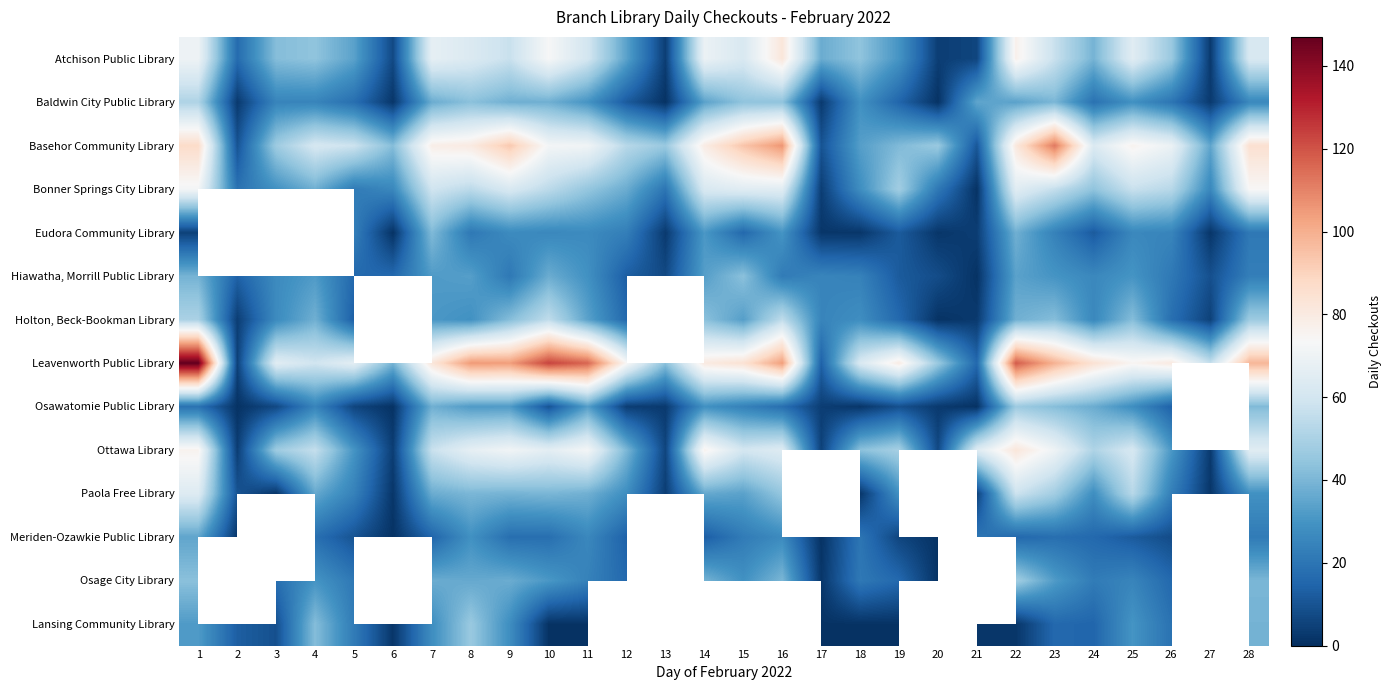

True or false: Basehor Community Library has a value of 87.0 at 1.

True